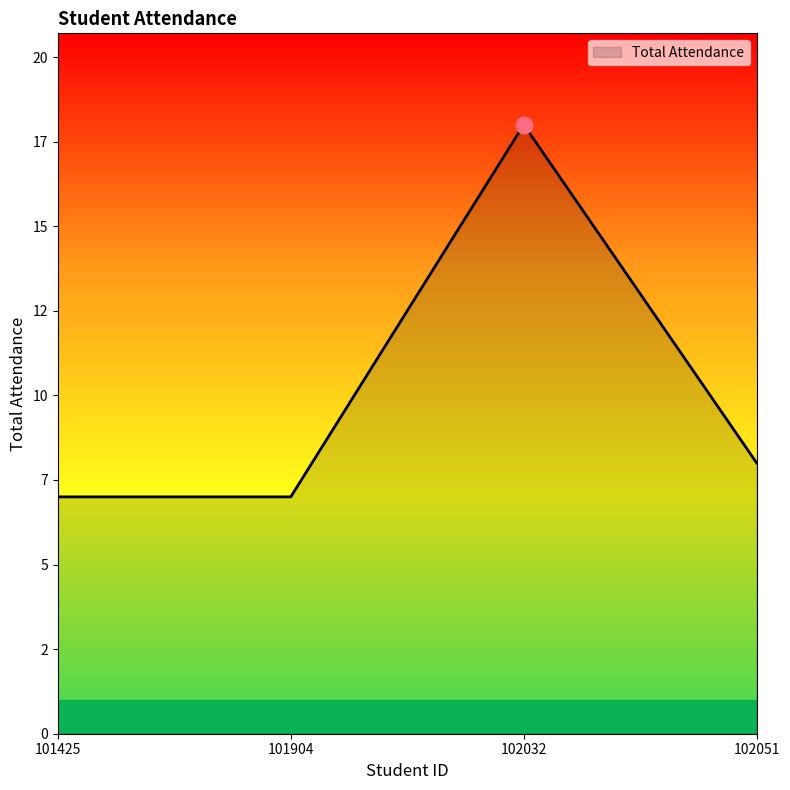

Does the chart display data point markers on the line(s)?

No